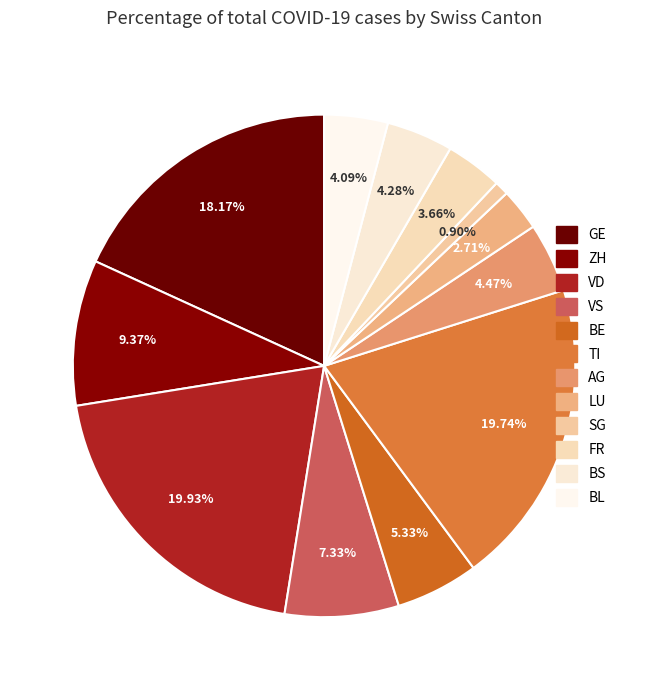

To the nearest percent, what portion does GE represent?

18%